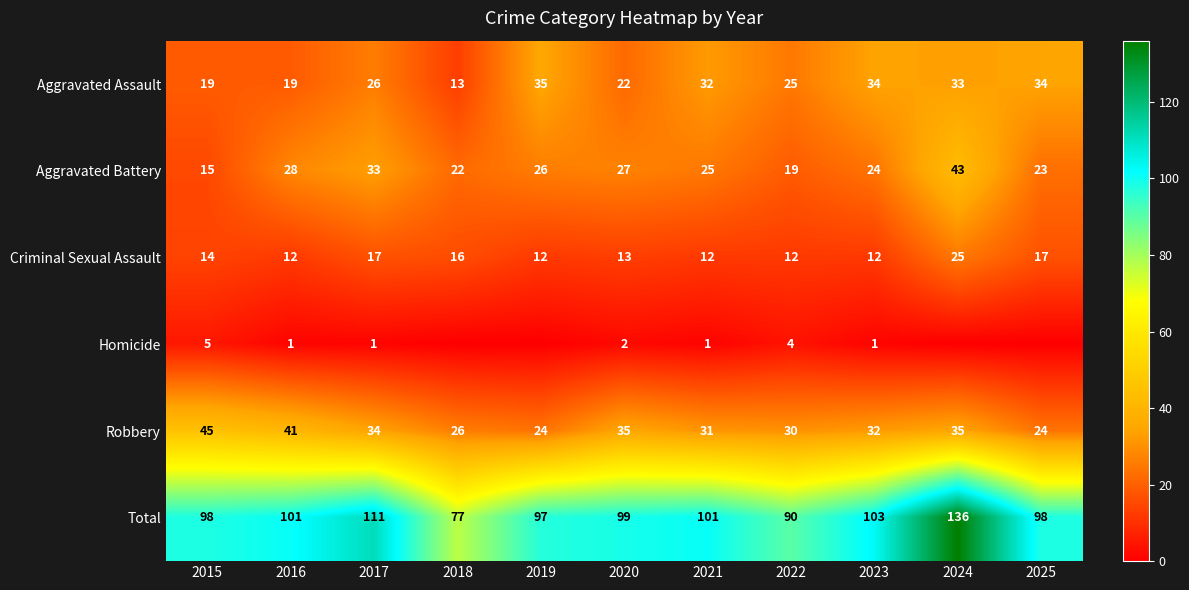

What is the sum of all Total values?

1111